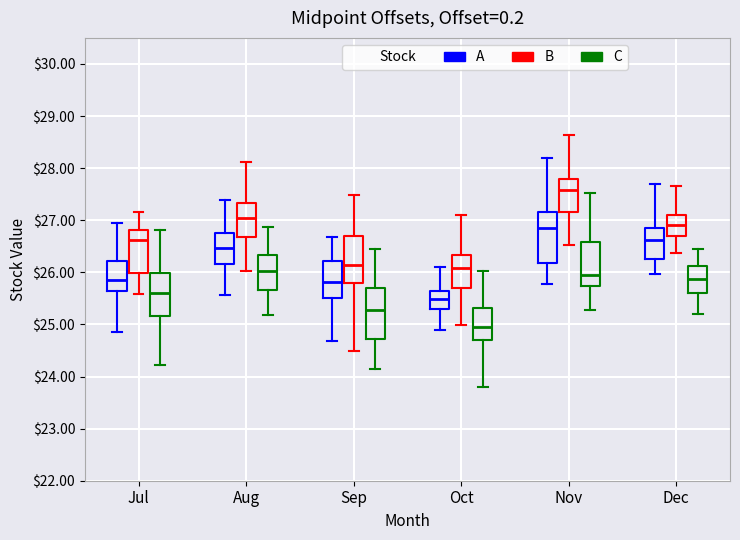

Which box's median line is the highest?

Nov (B)